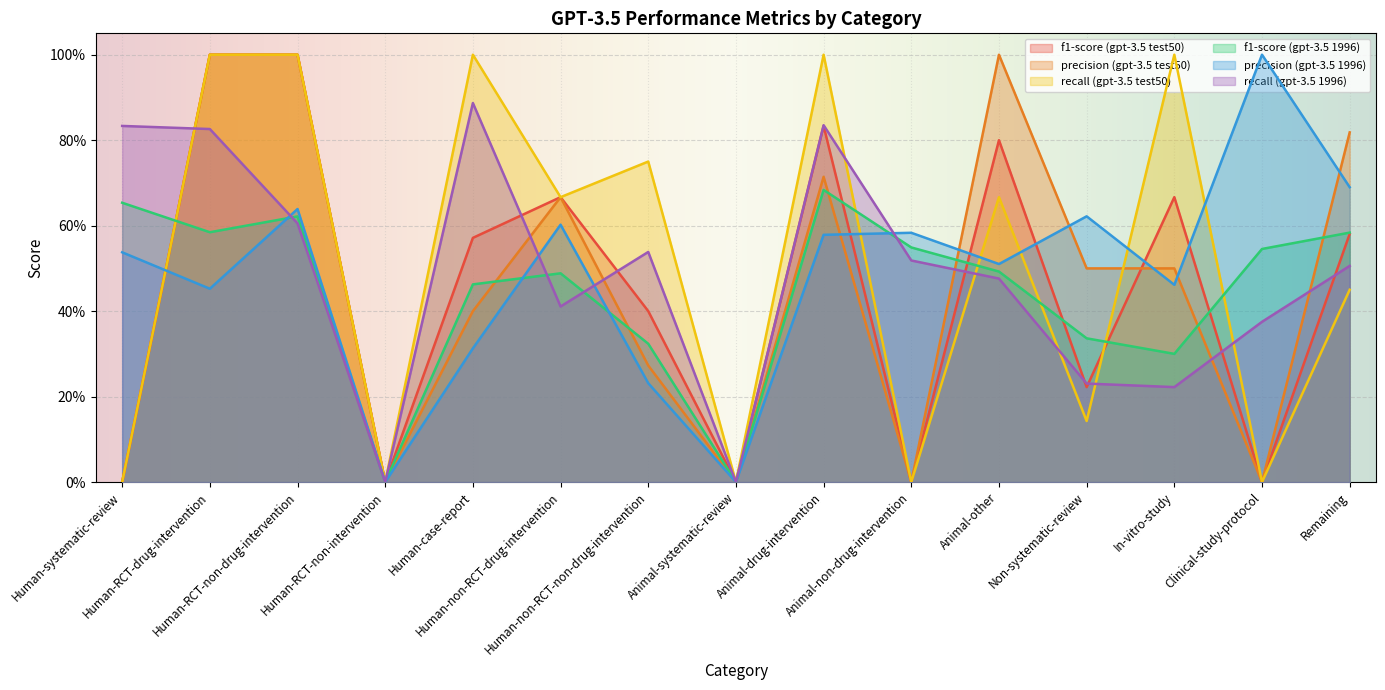

At how many categories does at least one series exceed 0?

13